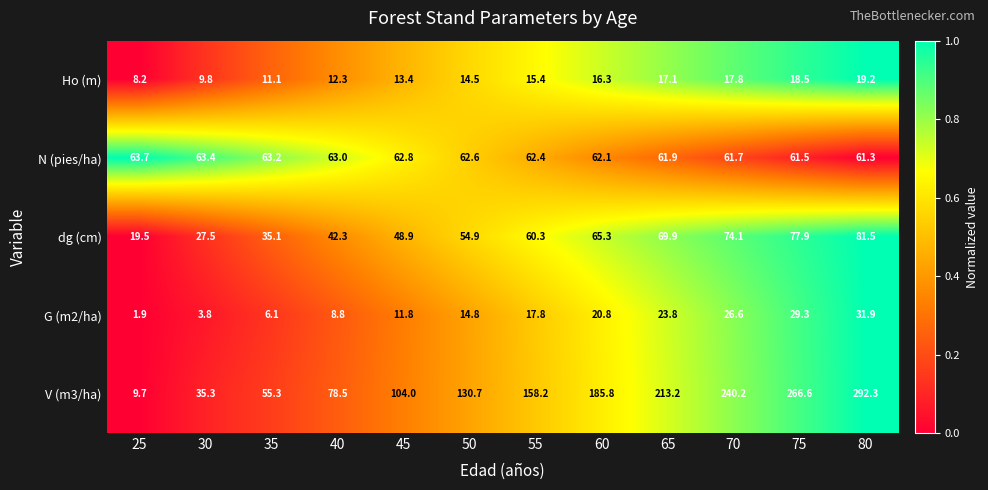

Which series has the widest spread of values?

V (m3/ha)